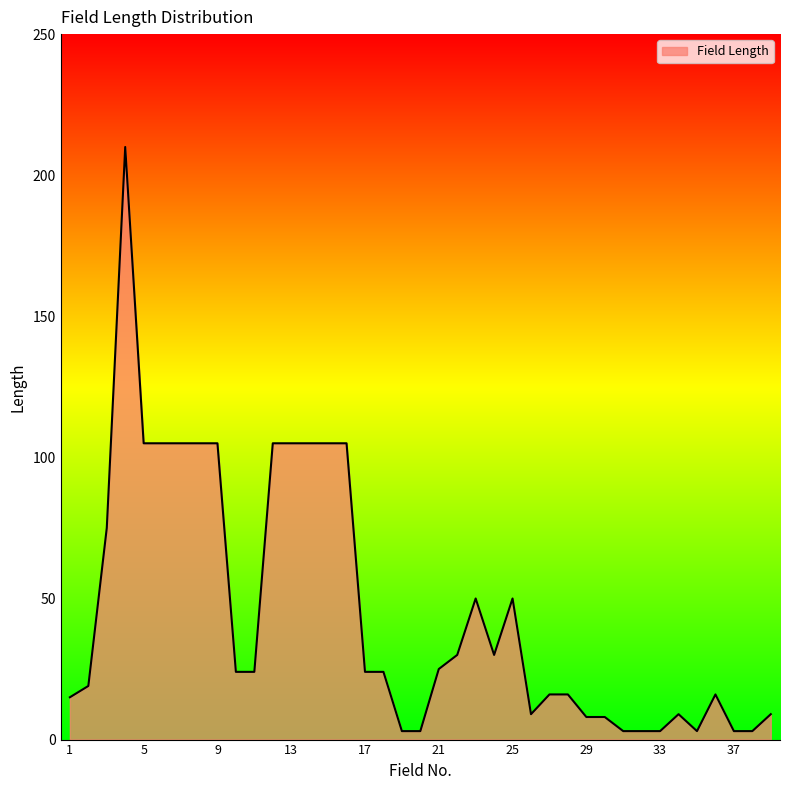

True or false: the data has more than 1 interior local peaks.

True